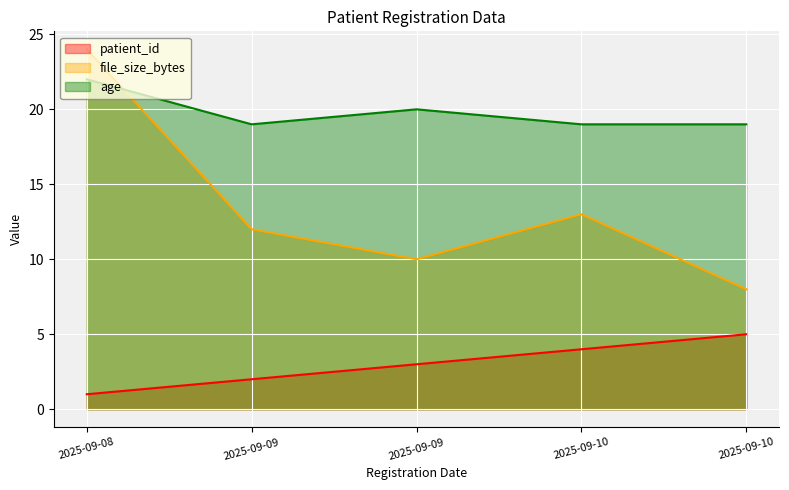

True or false: patient_id has more than 0 interior local peaks.

False